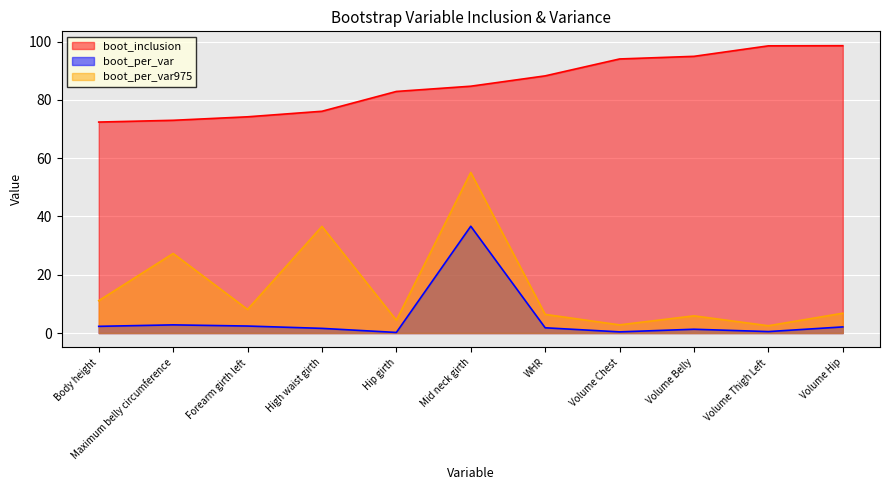

Where is boot_inclusion nearest to the value 85?

Mid neck girth